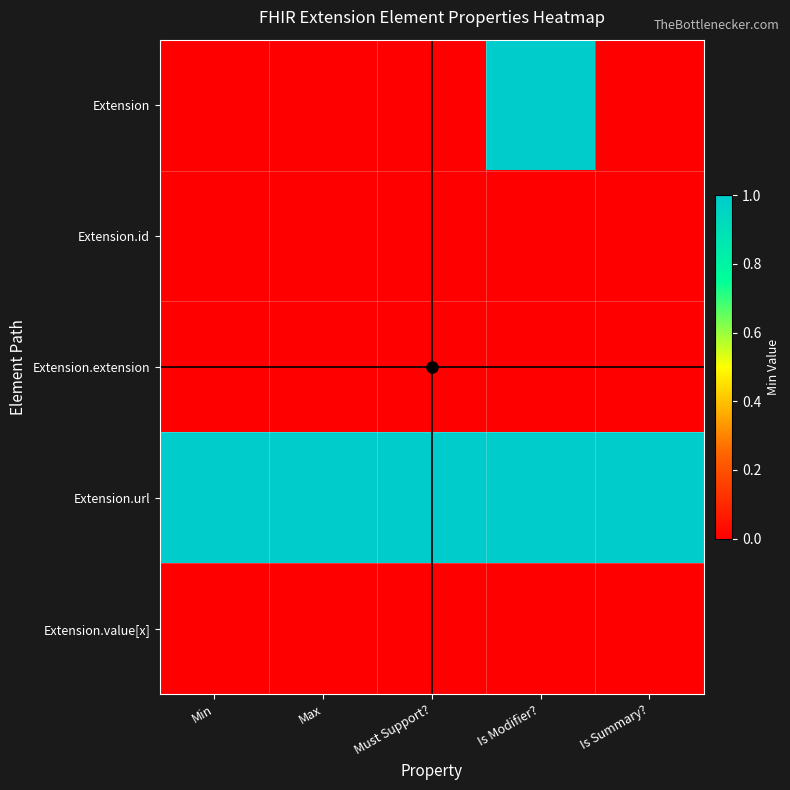

Reading left to right, list all the values displayed in this chart.

Extension: 0	0	0	1	0
Extension.id: 0	0	0	0	0
Extension.extension: 0	0	0	0	0
Extension.url: 1	1	1	1	1
Extension.value[x]: 0	0	0	0	0